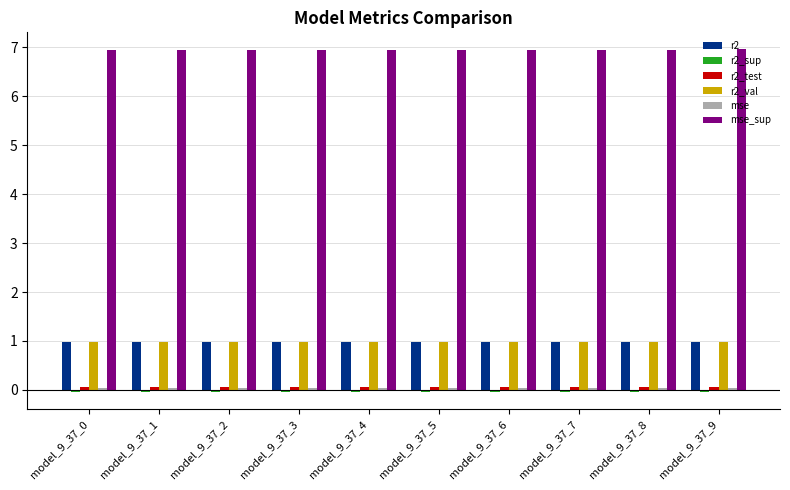

The r2_val series shows 1.5 at model_9_37_7. True or false?

False